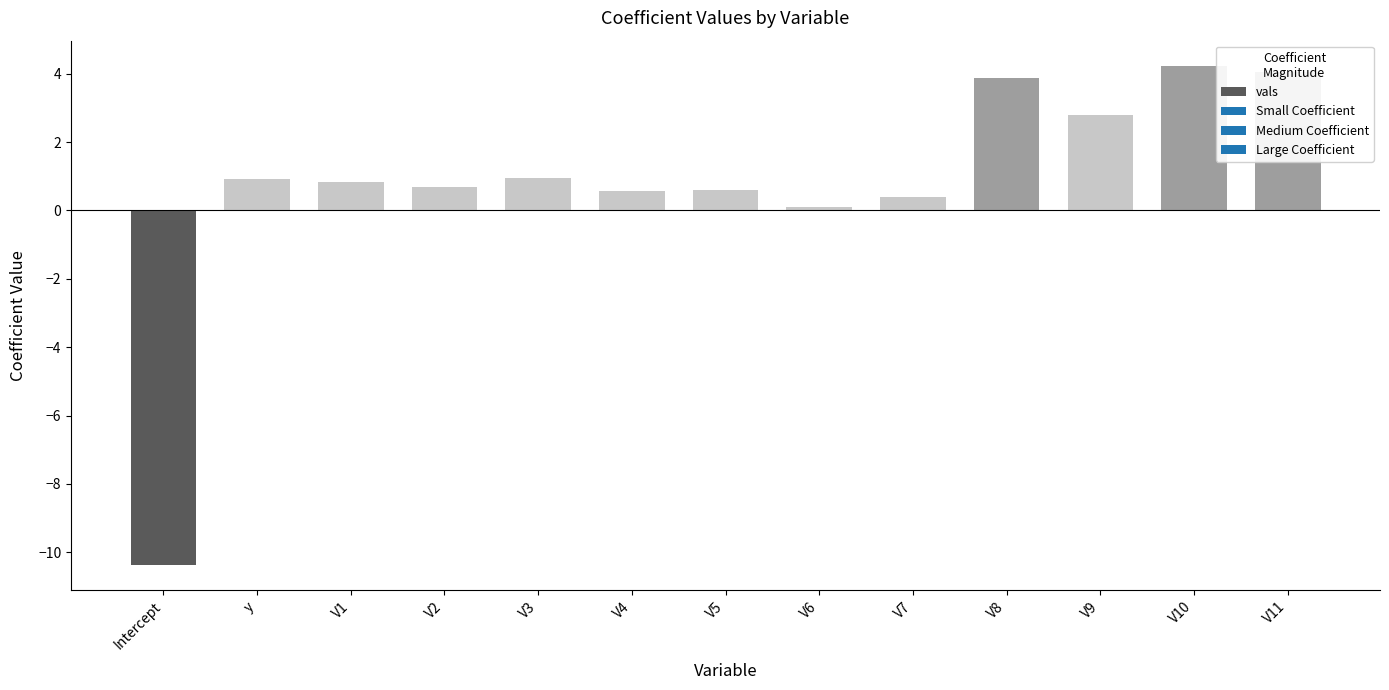

Which label corresponds to the smallest value in the chart?

Intercept